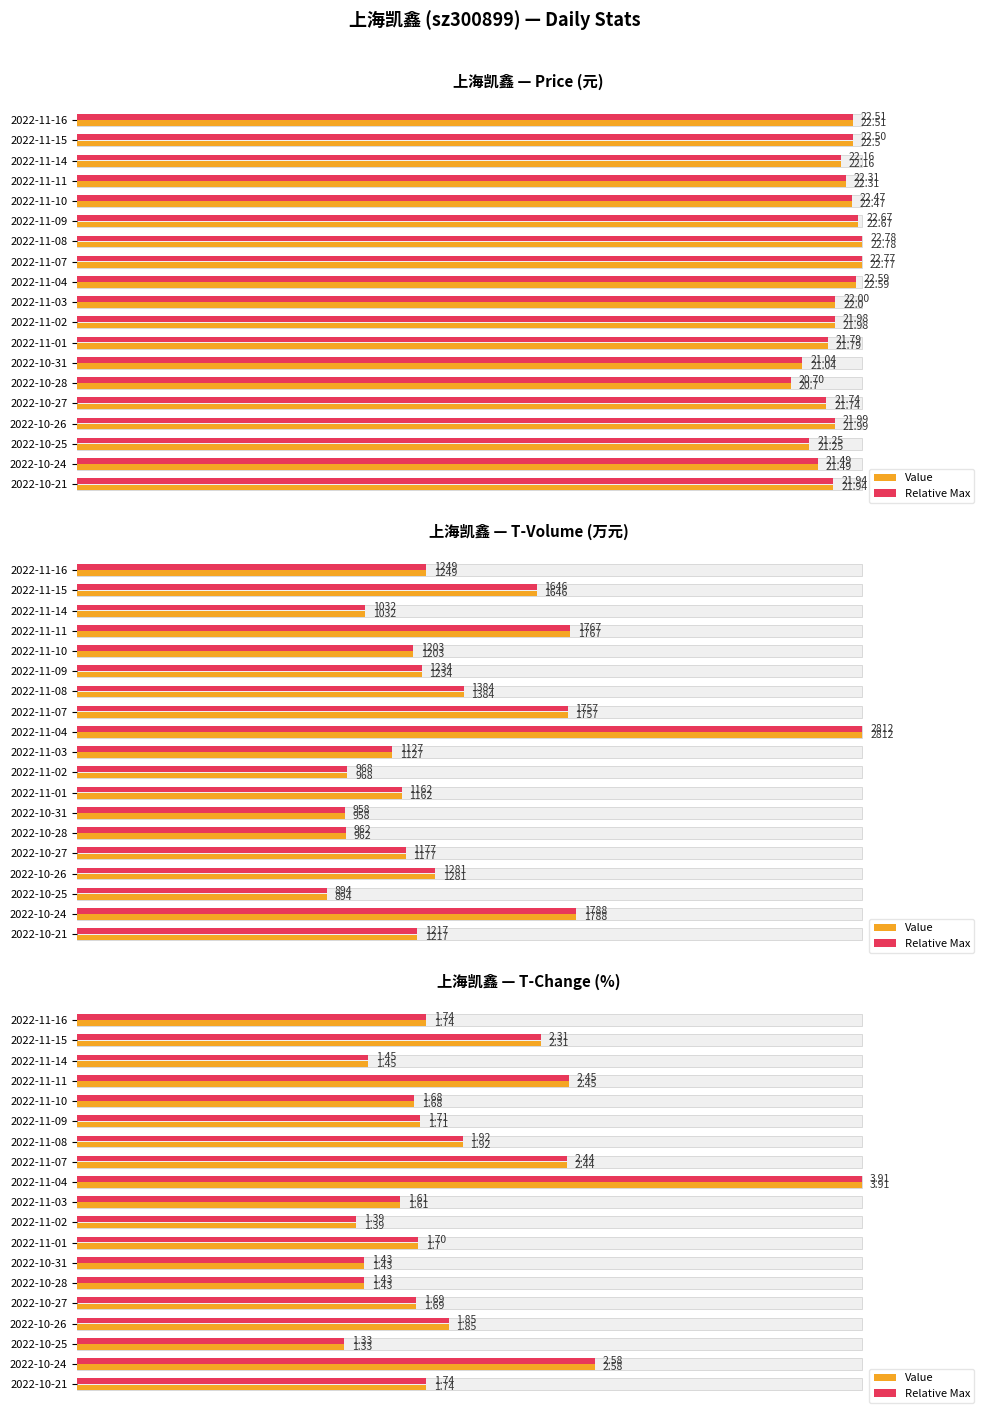

What is the difference between the Value values at 2022-11-07 and 2022-11-15?

3.3